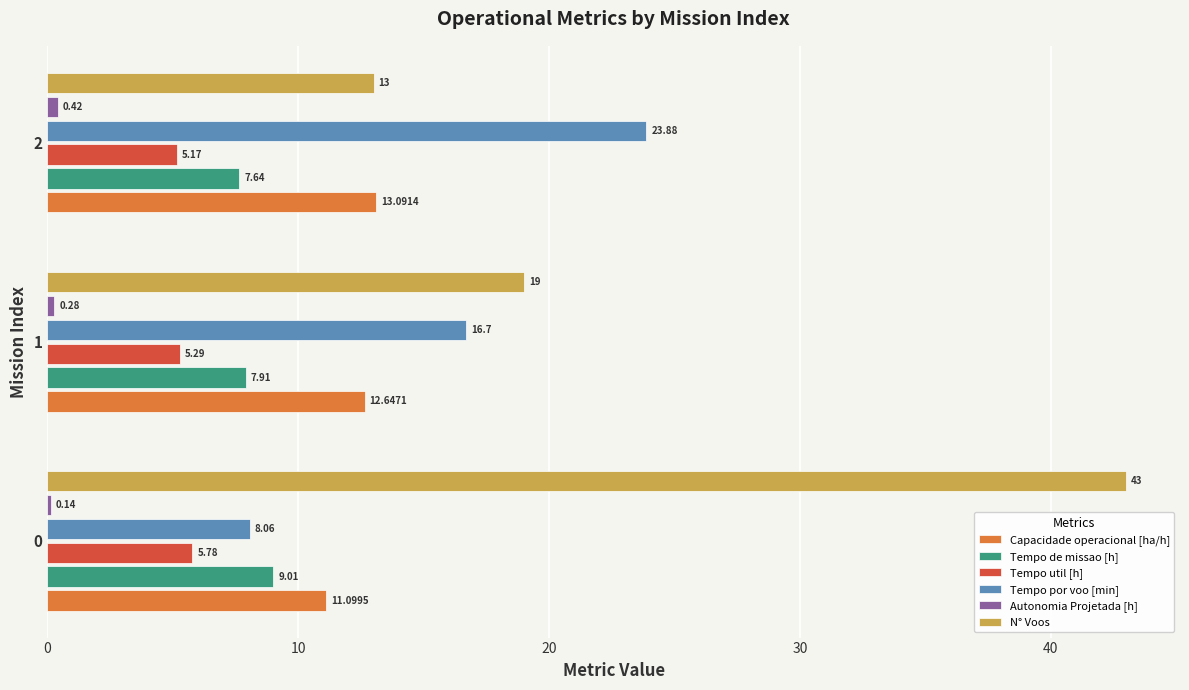

What is the total value across all series at 2?

63.2